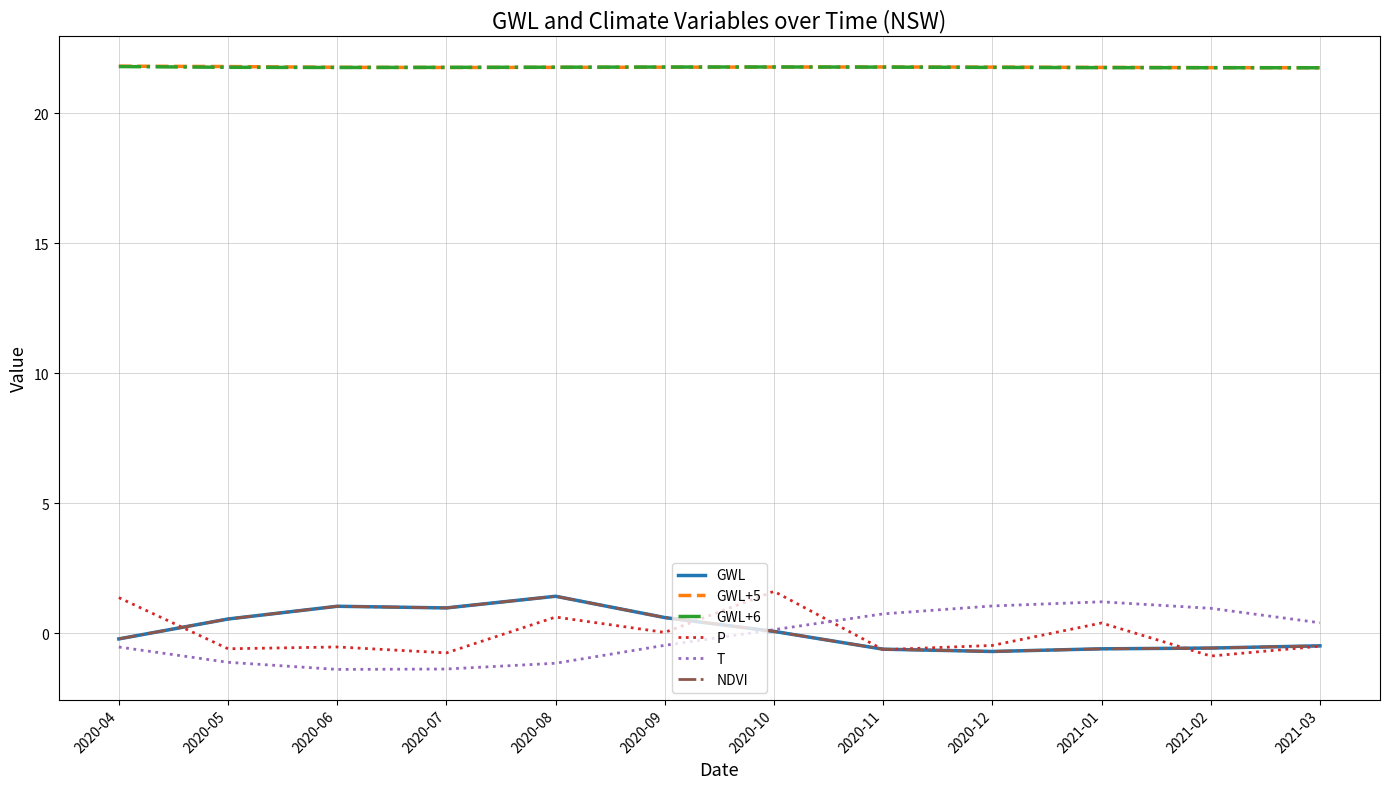

The value of NDVI at 2020-12 is -0.2. True or false?

False